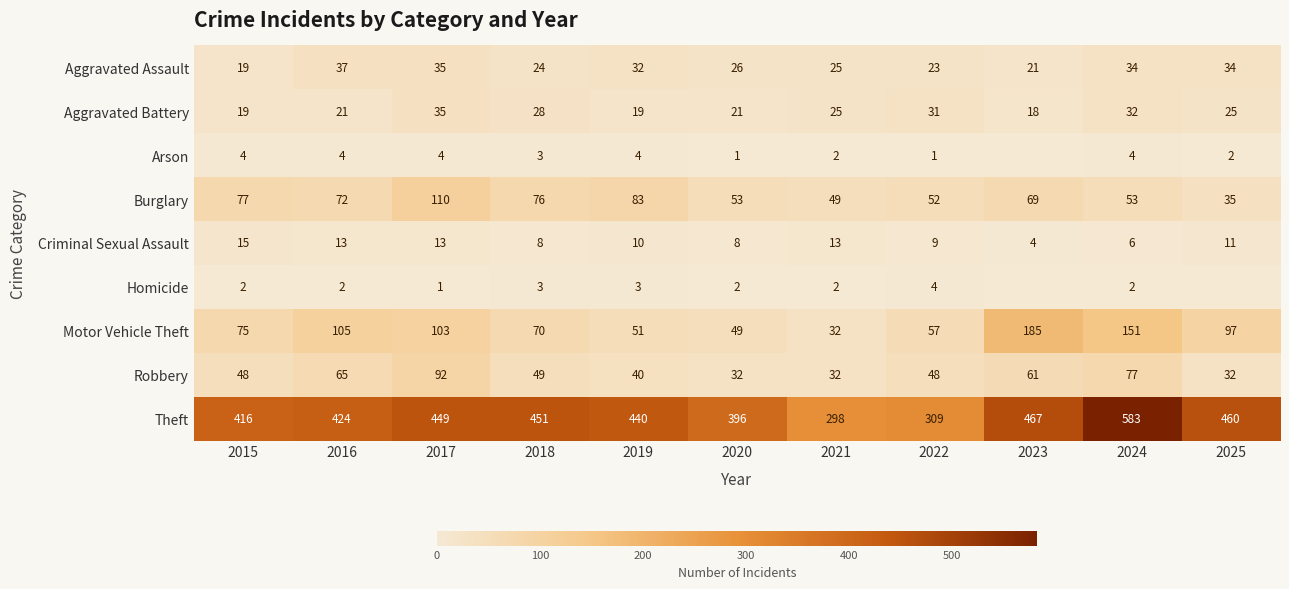

Which has a higher value, 2020 or 2018?

2020